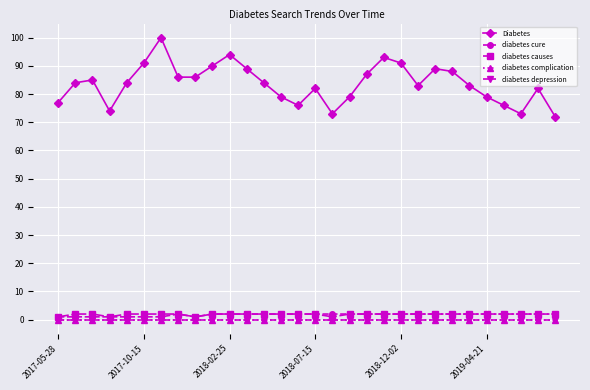

Does the chart have visible grid lines?

Yes